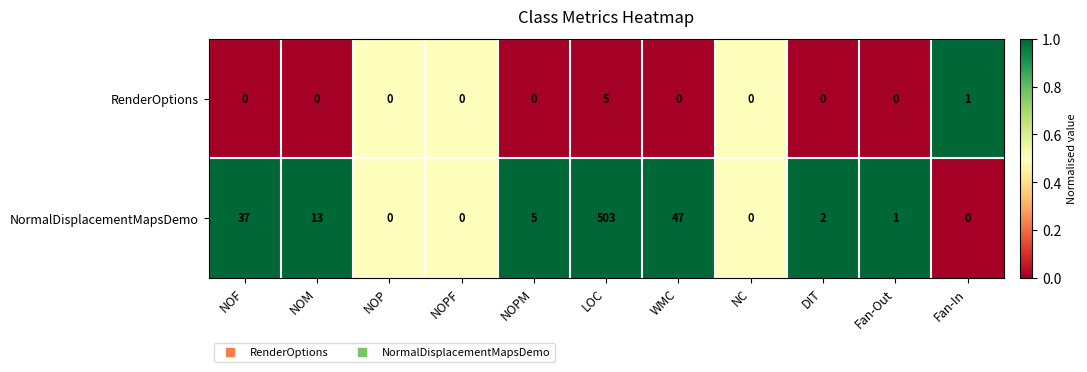

How many distinct data groups are displayed?

2